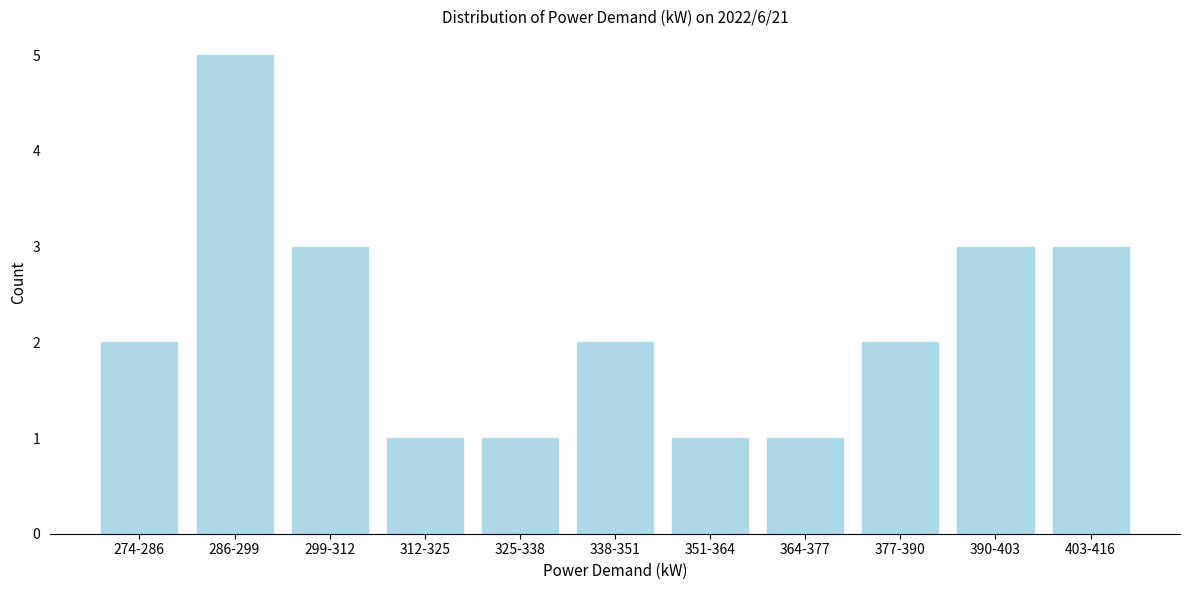

Reading right to left, transcribe all the data shown in this chart.

403-416=3	390-403=3	377-390=2	364-377=1	351-364=1	338-351=2	325-338=1	312-325=1	299-312=3	286-299=5	274-286=2